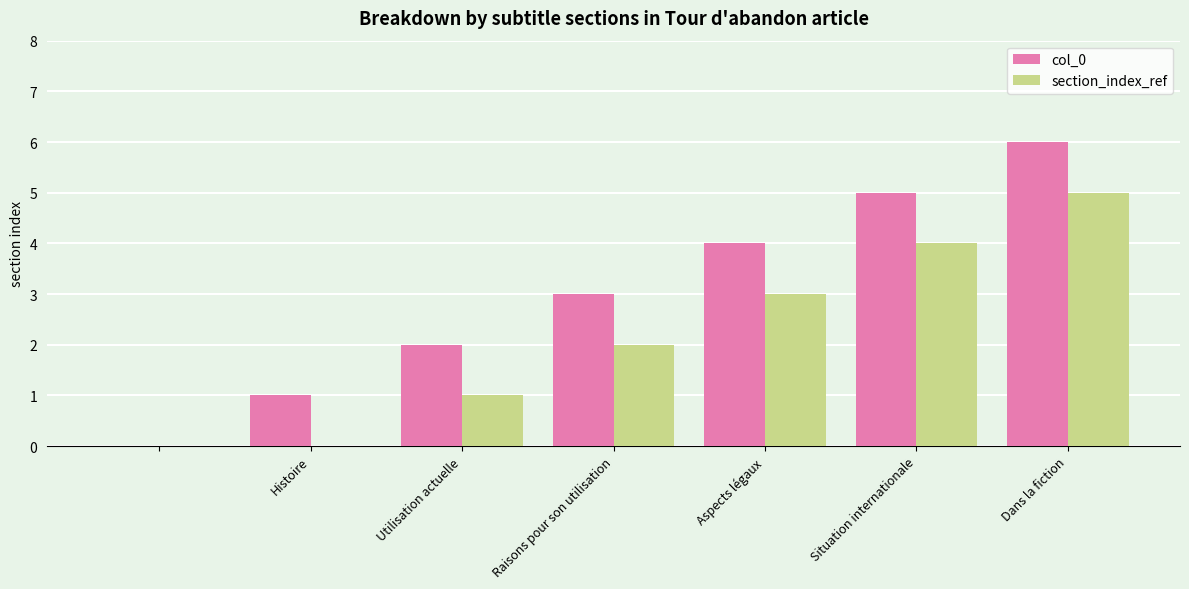

How many positive values does the col_0 series have?

6